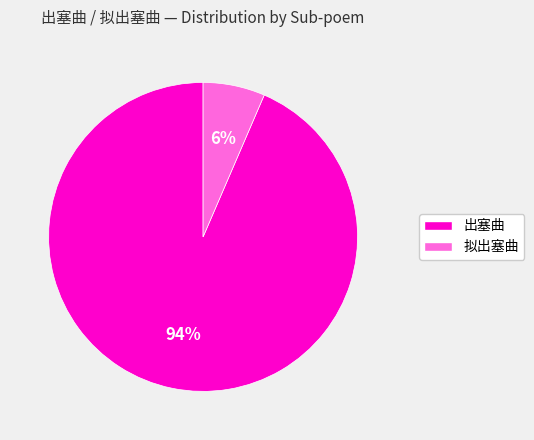

To the nearest percent, what is the average slice percentage?

50%